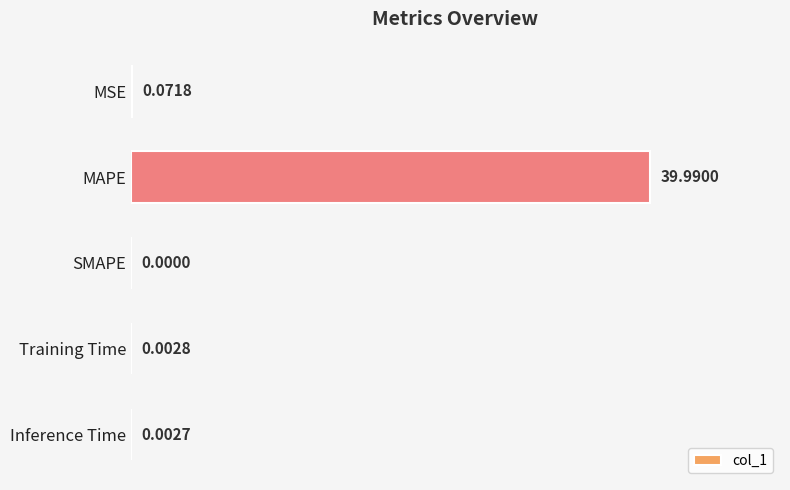

Between MSE and Training Time, which is larger?

MSE